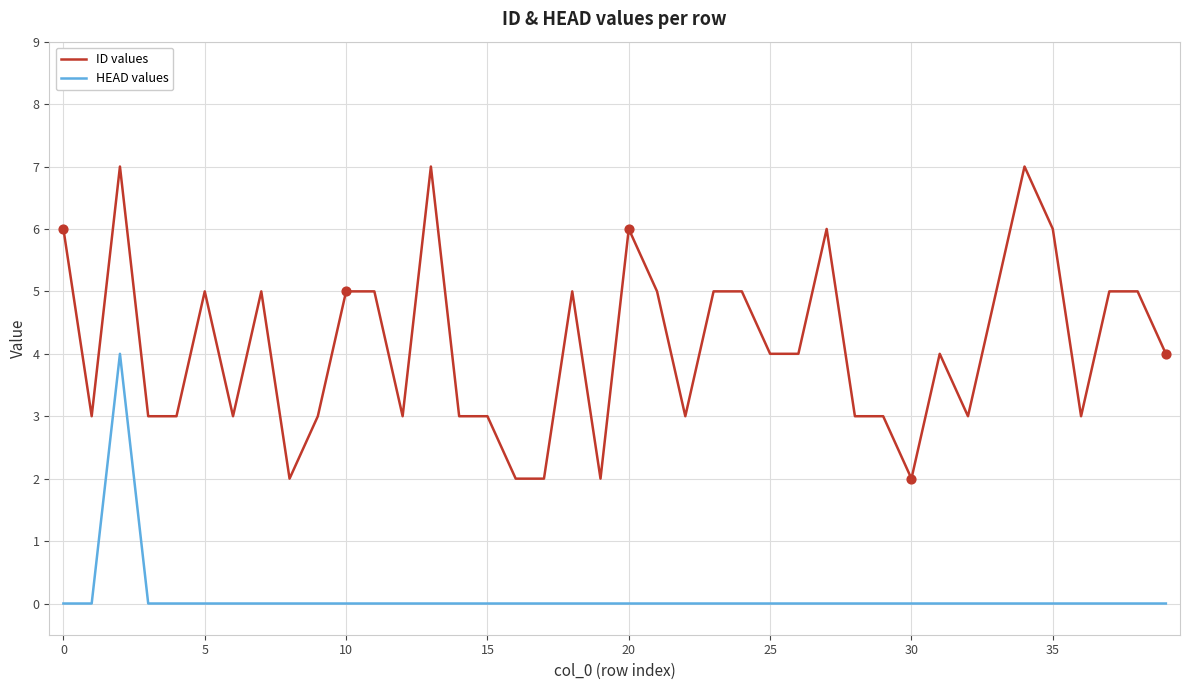

Which series has the largest range (max minus min)?

ID values